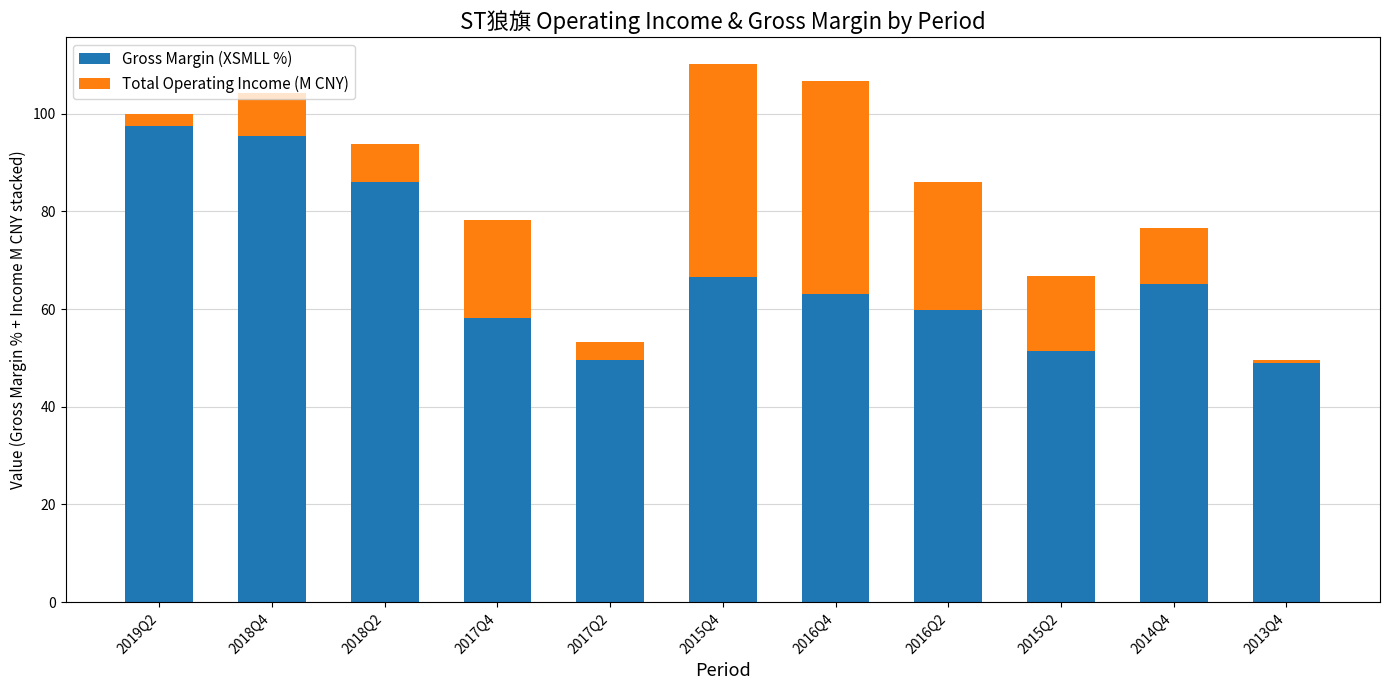

What is the sum of the Gross Margin (XSMLL %) values at 2016Q4 and 2015Q2?

114.4